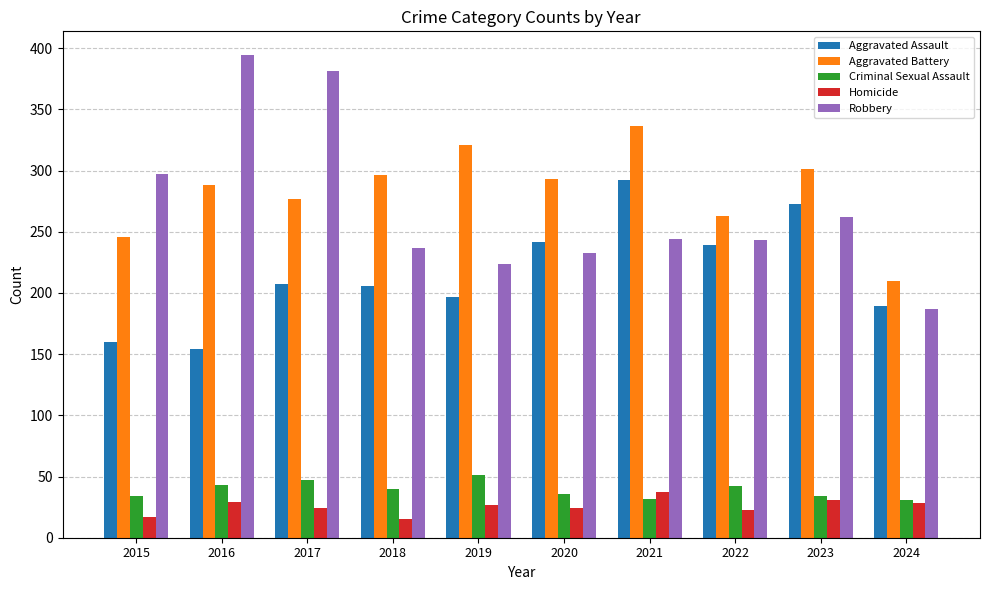

What is the total value across all series at 2018?

794